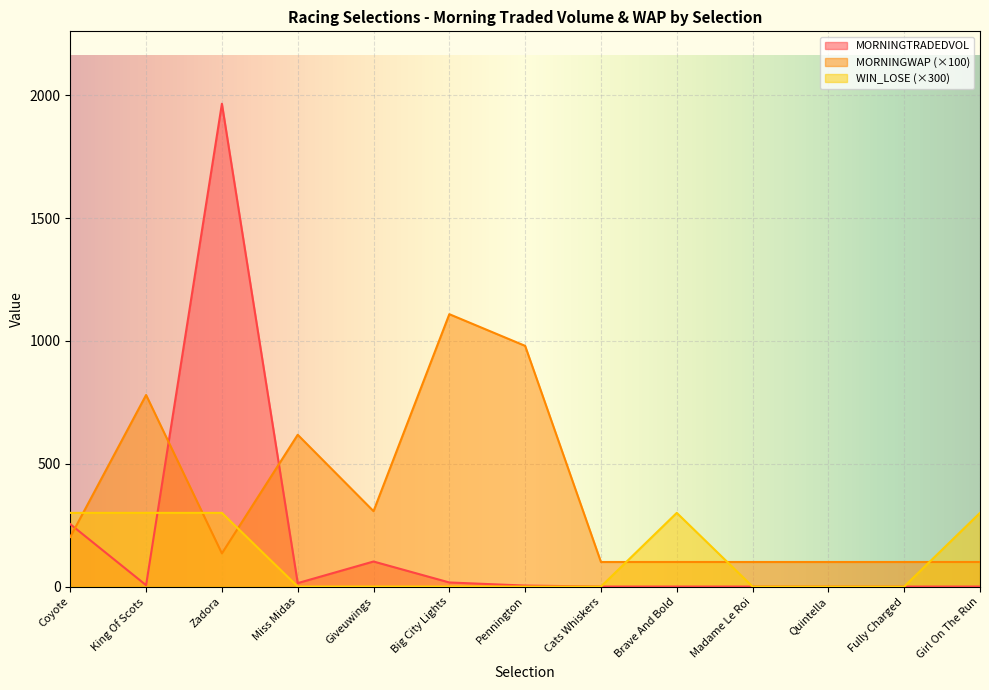

Which category has the highest value in the MORNINGWAP series?

Big City Lights